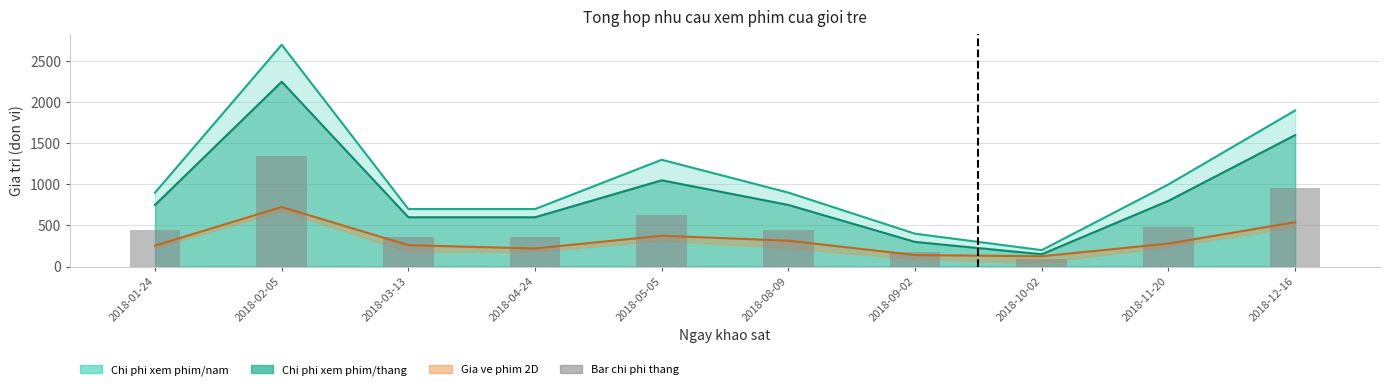

How many data points does each series have?

10